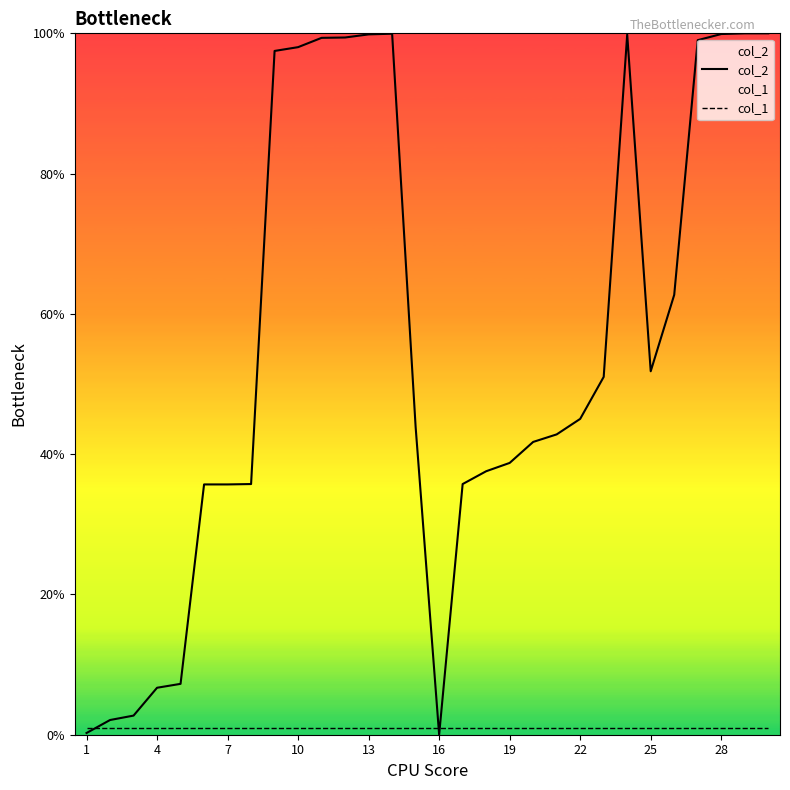

The col_2 series shows 134.7 at 28. True or false?

False